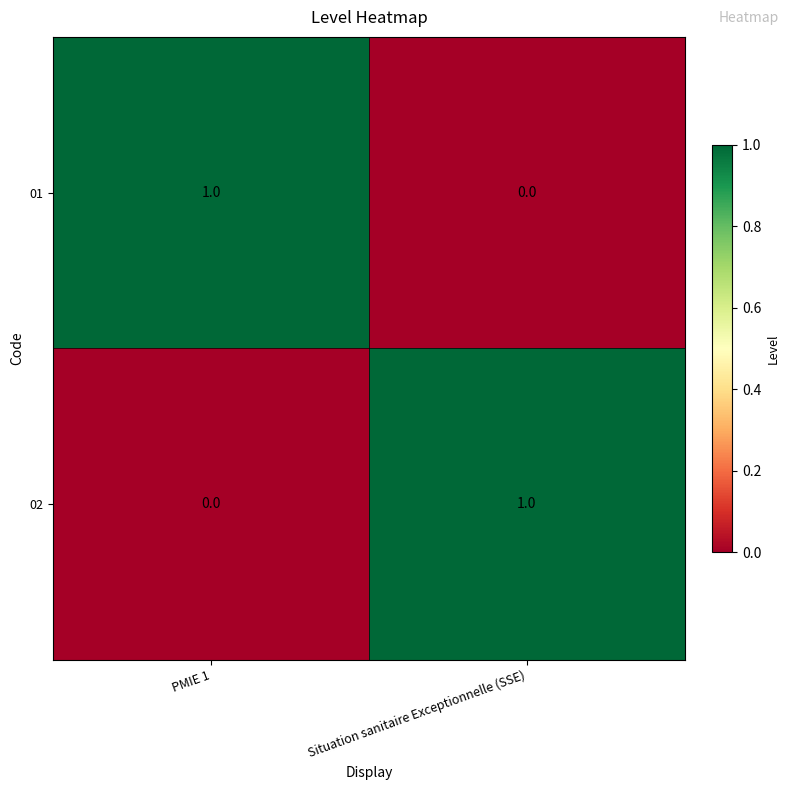

What is the total value across all series at PMIE 1?

1